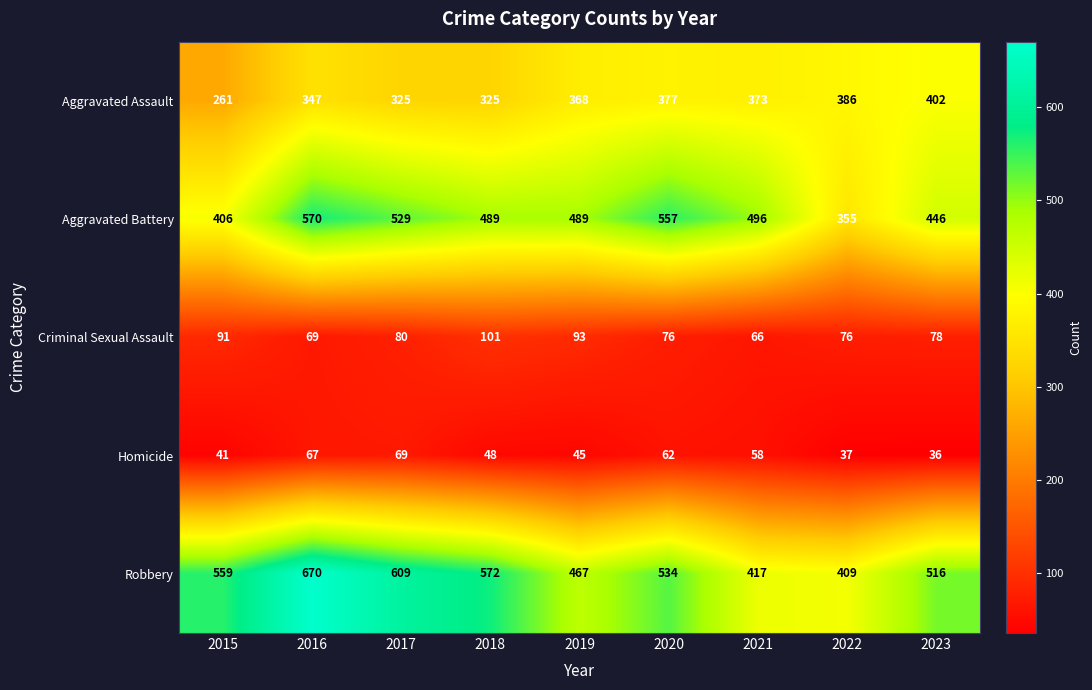

Which series changed the most between 2017 and 2022?

Robbery